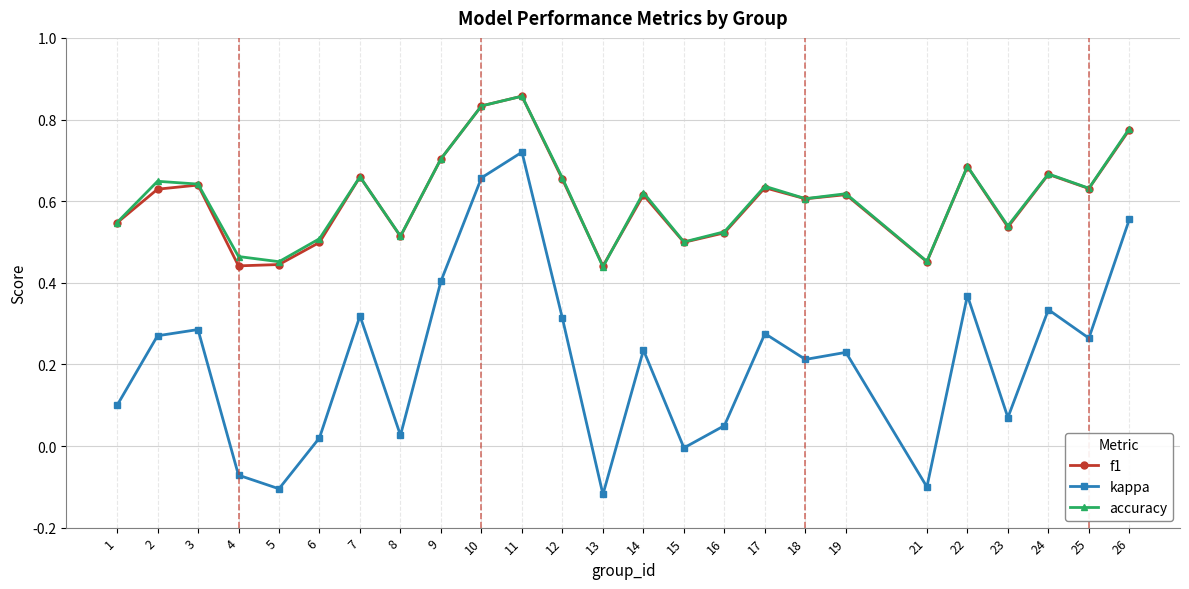

Between 1 and 17, which series saw the biggest shift?

kappa